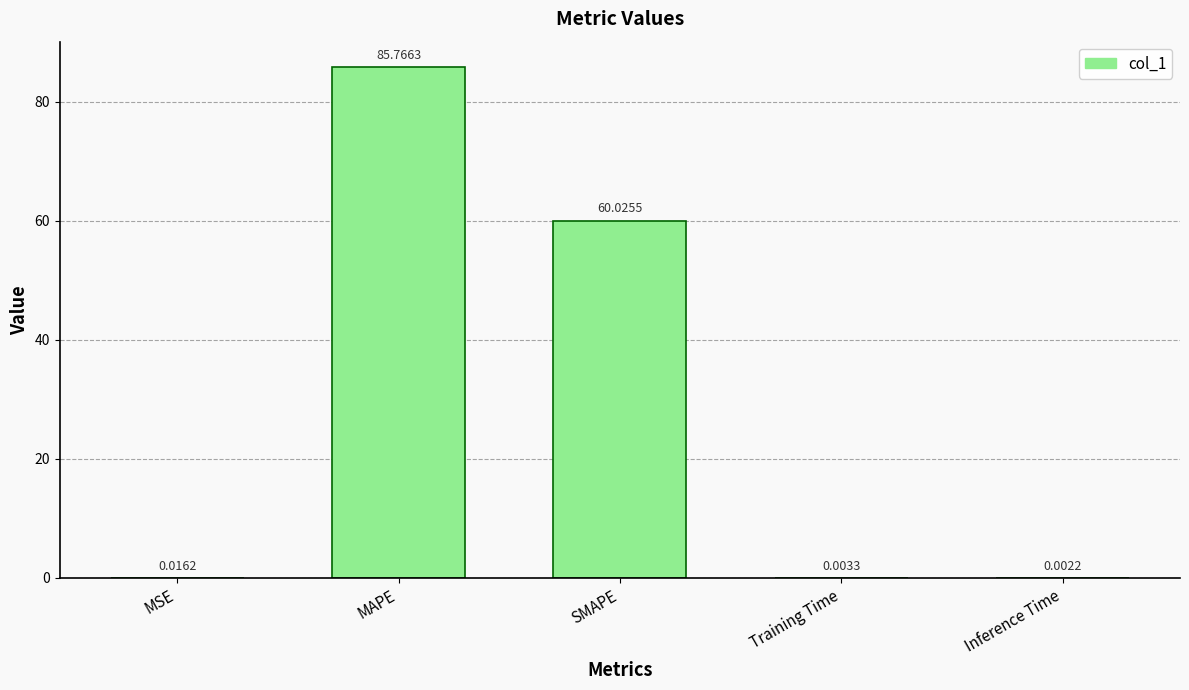

What is the sum of all values?

145.8